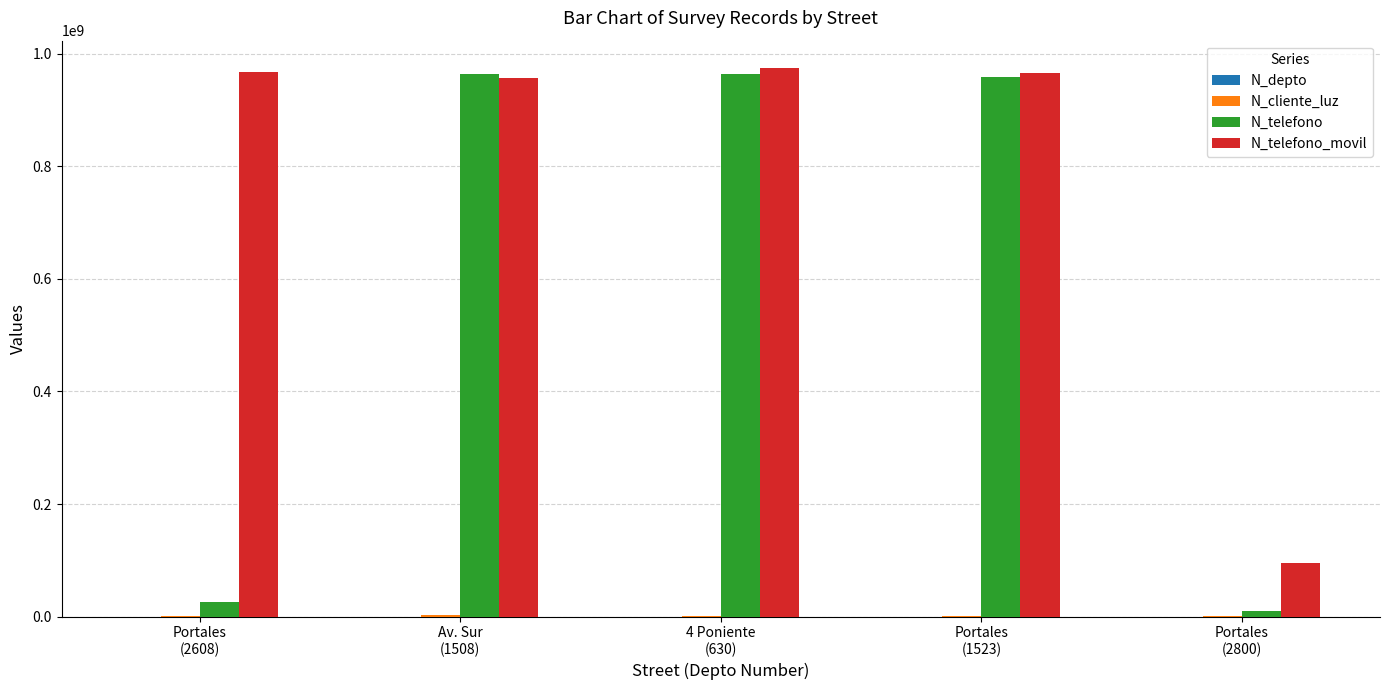

What is the maximum value for N_telefono?

964782014